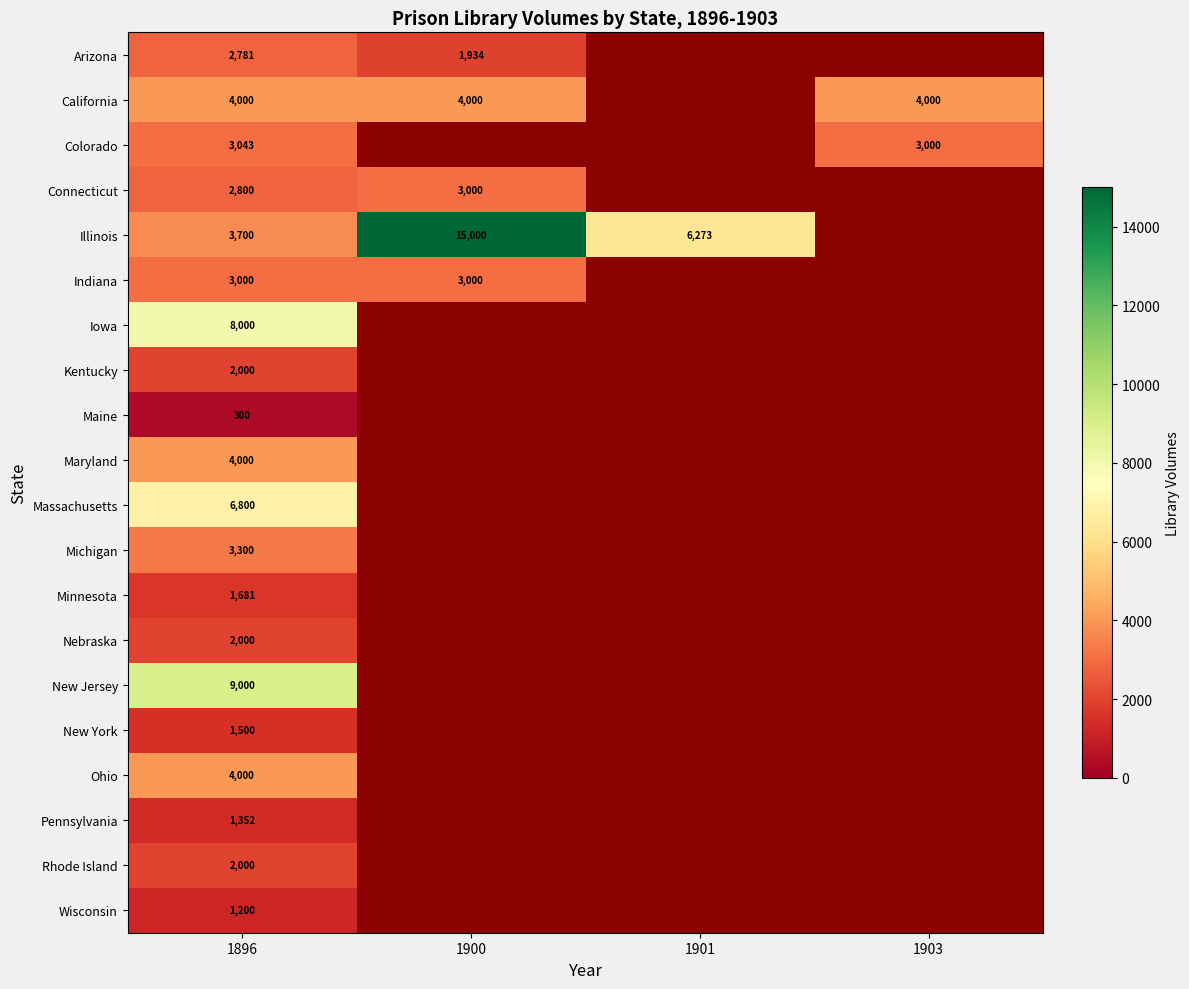

What is the total value across all series at 1896?

66457